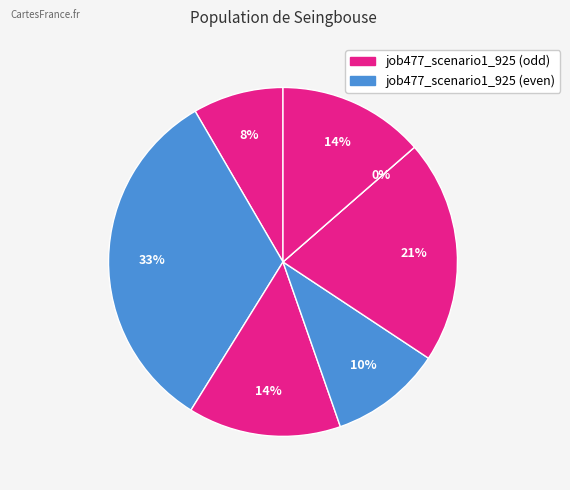

Count the number of slices in the pie.

7